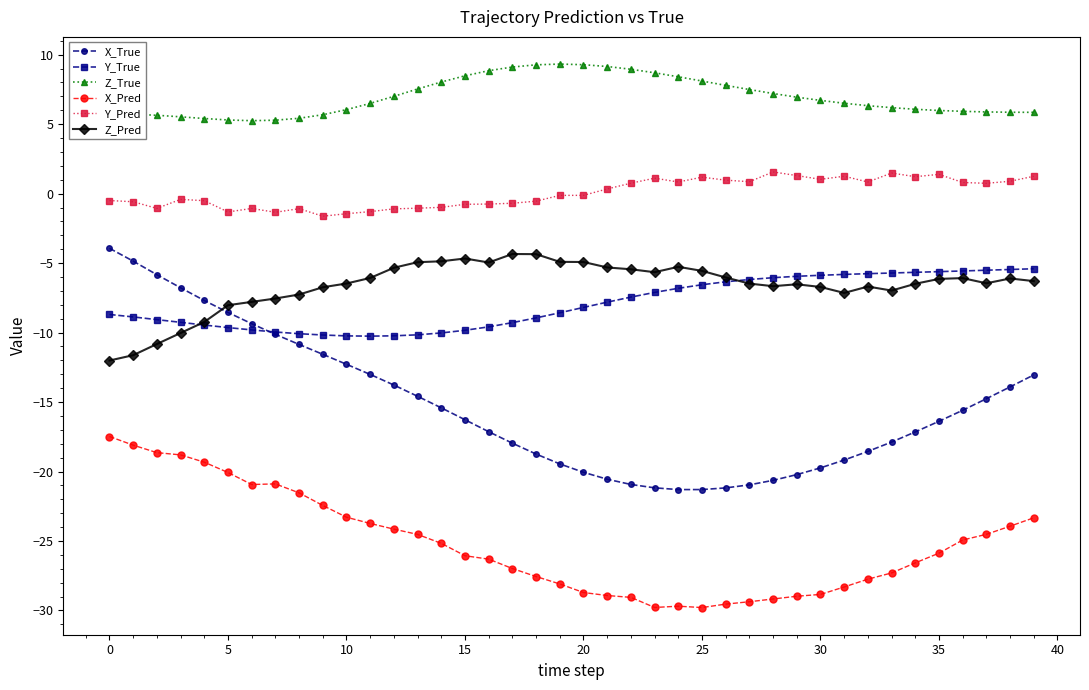

What is the lowest value of the X_True series?

-21.3